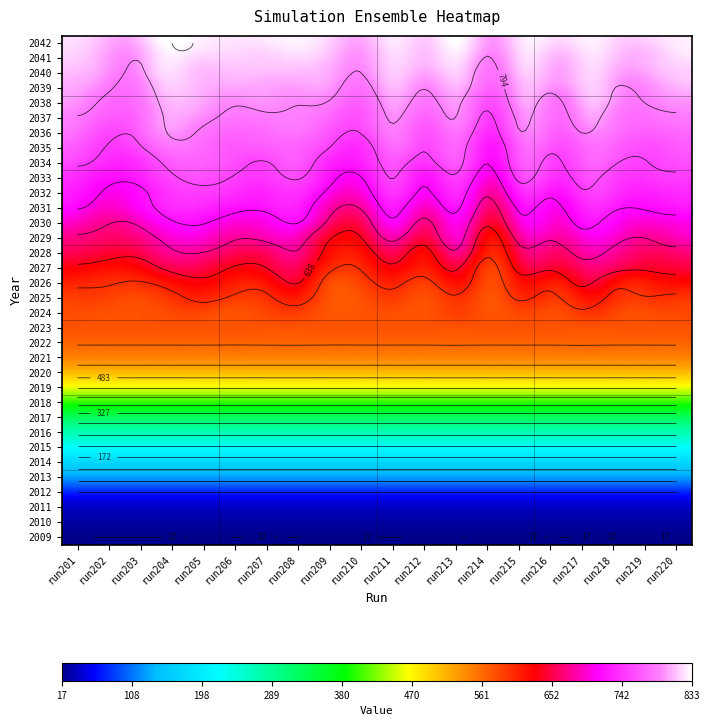

What is the difference between the 2028 values at 8 and 5?

34